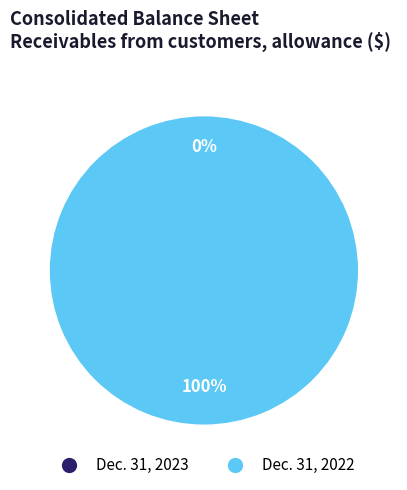

To the nearest percent, what is the difference between the Dec. 31, 2022 and Dec. 31, 2023 slice percentages?

100%